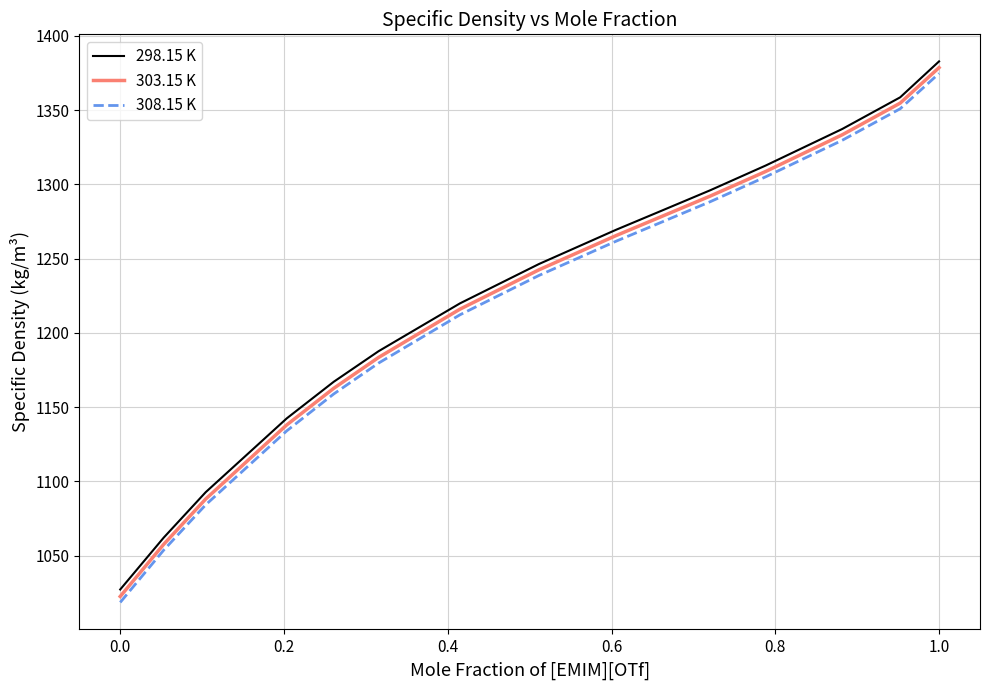

What is the smallest value displayed?

1018.6